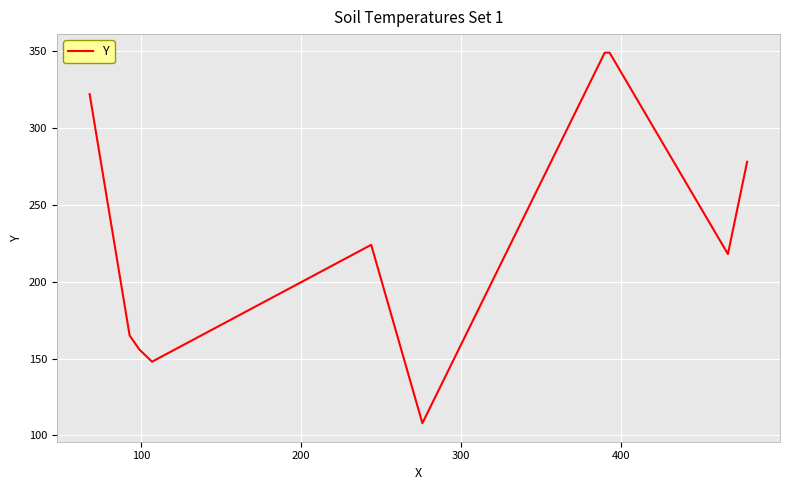

What is the maximum value shown in the chart?

349